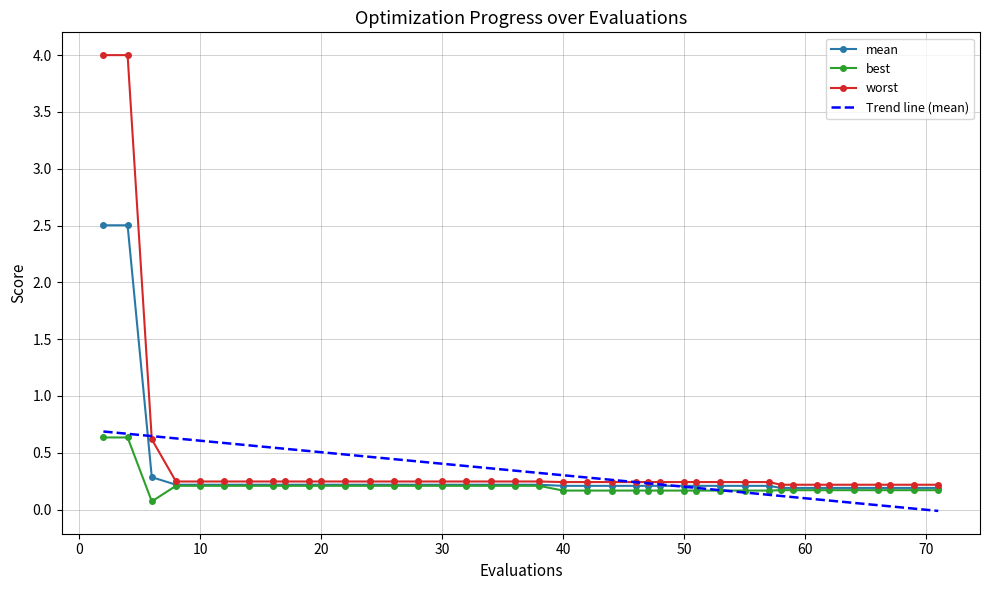

How many best values are between 0 and 1?

40